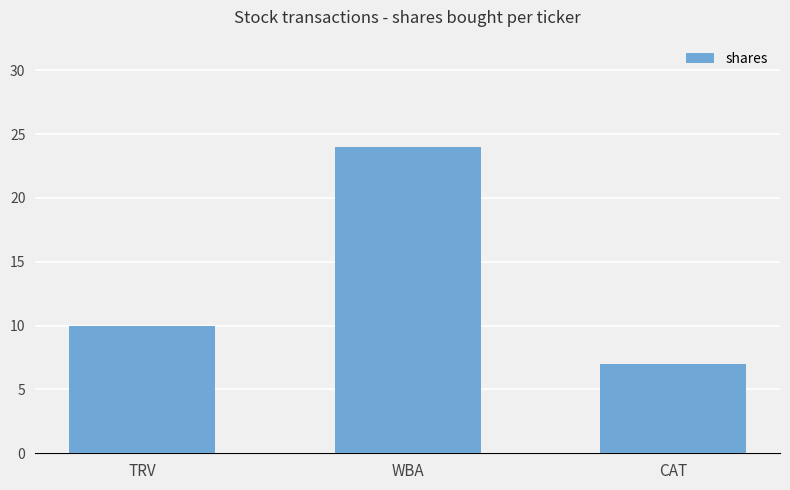

The value at TRV is 4. True or false?

False